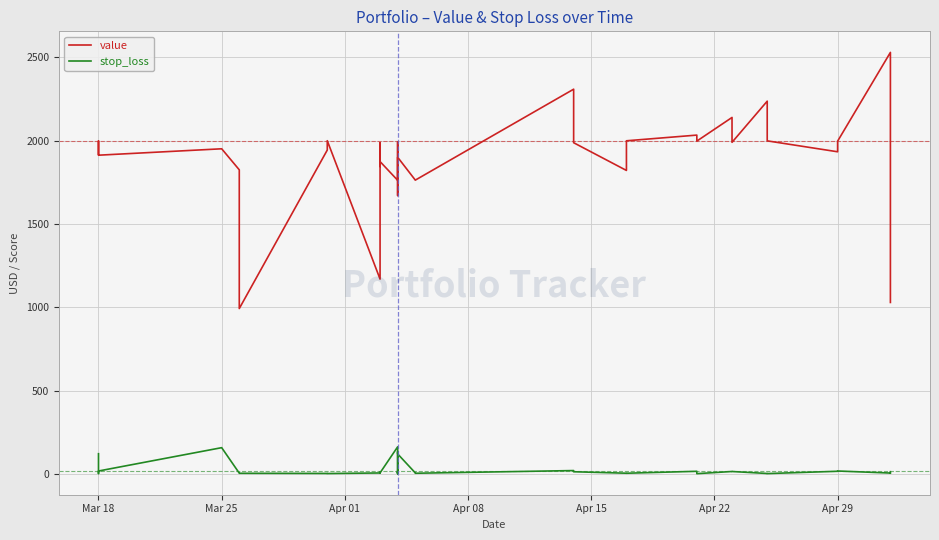

What is the smallest value displayed?

3.8